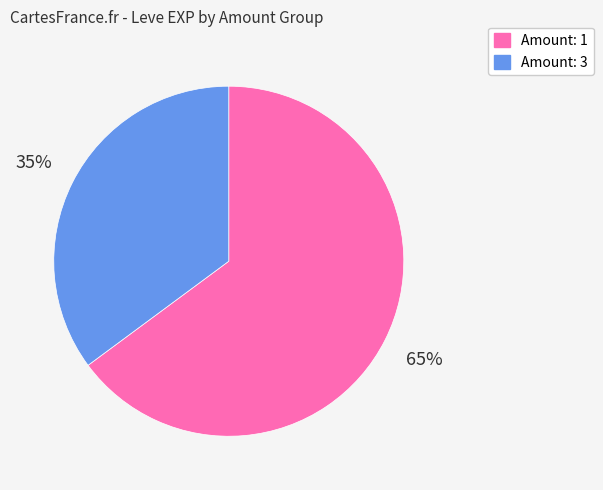

To the nearest percent, what is the difference between the largest and smallest slice percentages?

30%